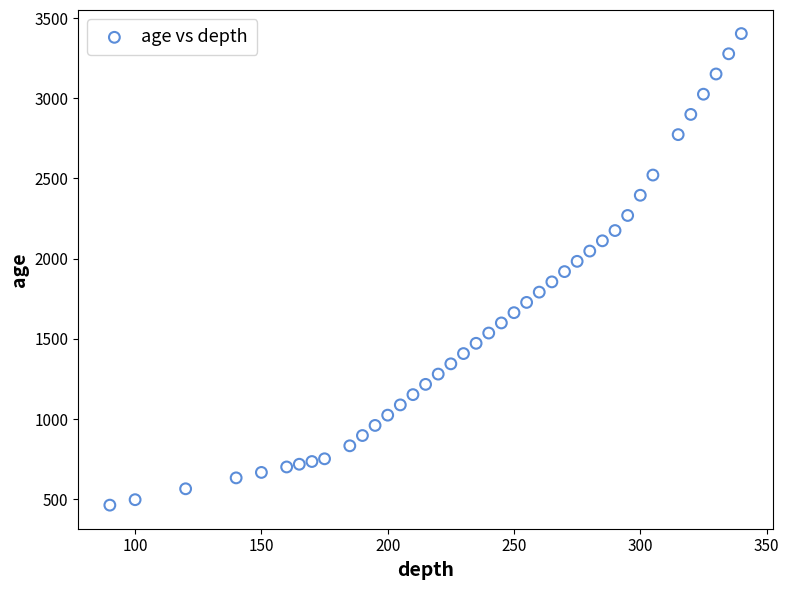

What is the range of X values (max minus min)?

250